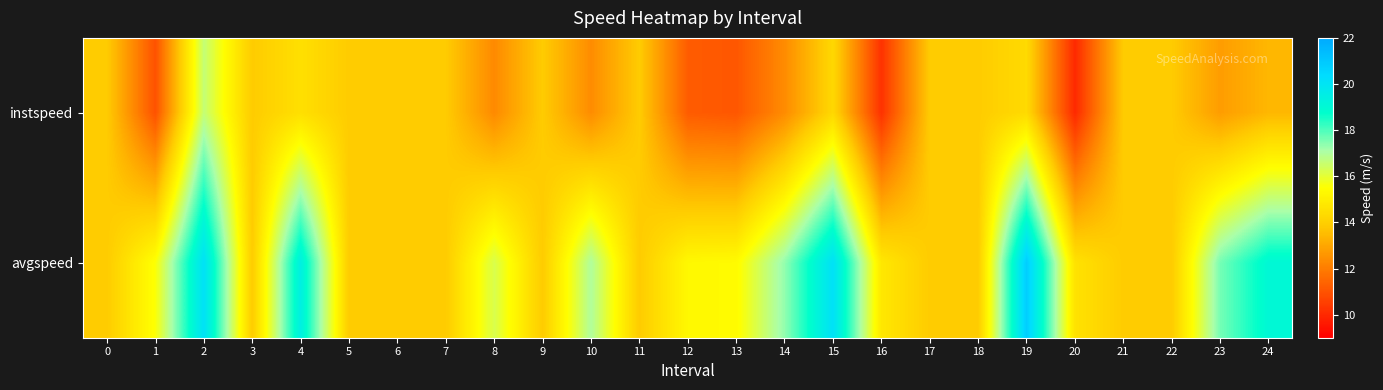

Which series changed the most between 4 and 13?

avgspeed